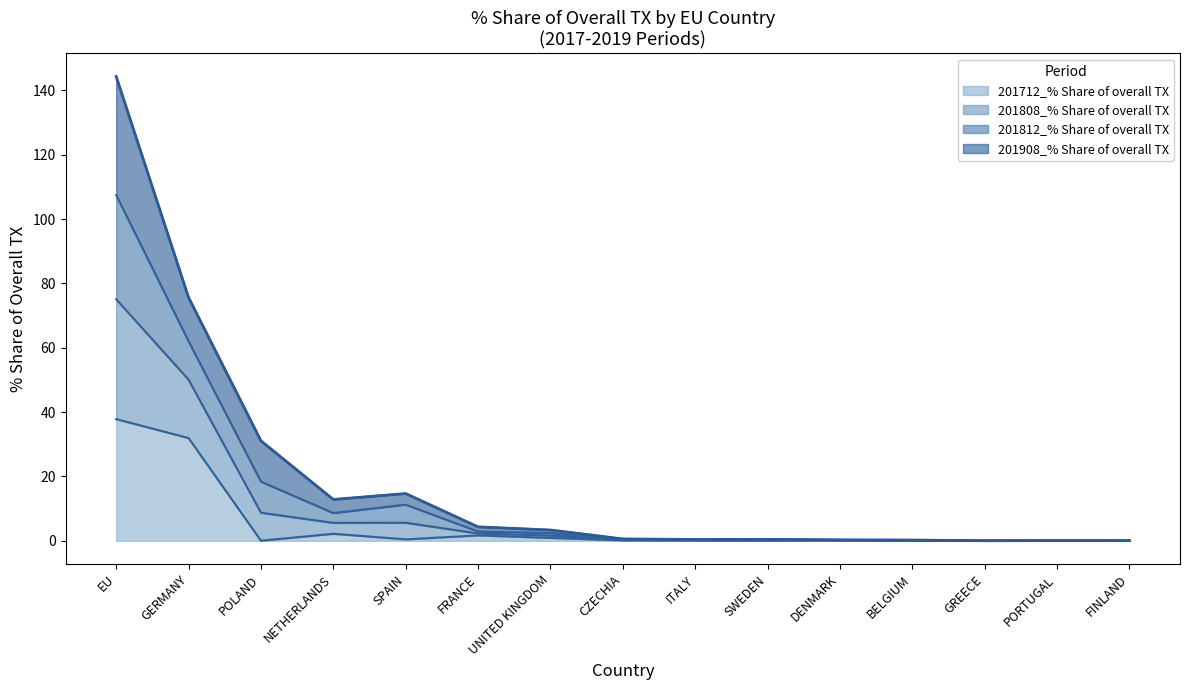

Where is the first local maximum for 201812_% Share of overall TX?

SPAIN